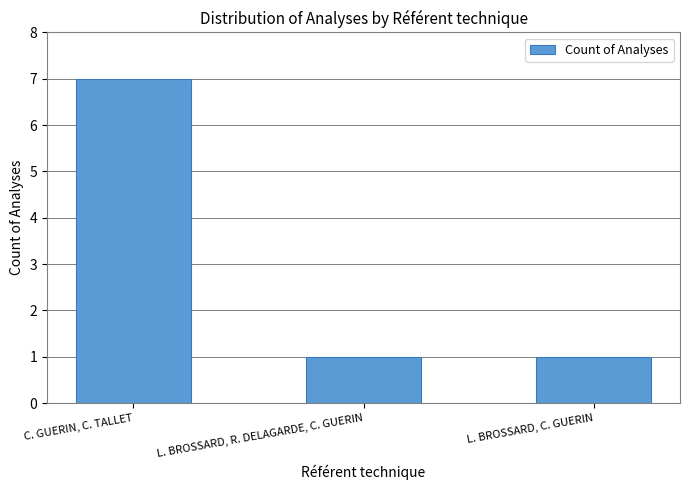

Between L. BROSSARD, C. GUERIN and C. GUERIN, C. TALLET, which is larger?

C. GUERIN, C. TALLET